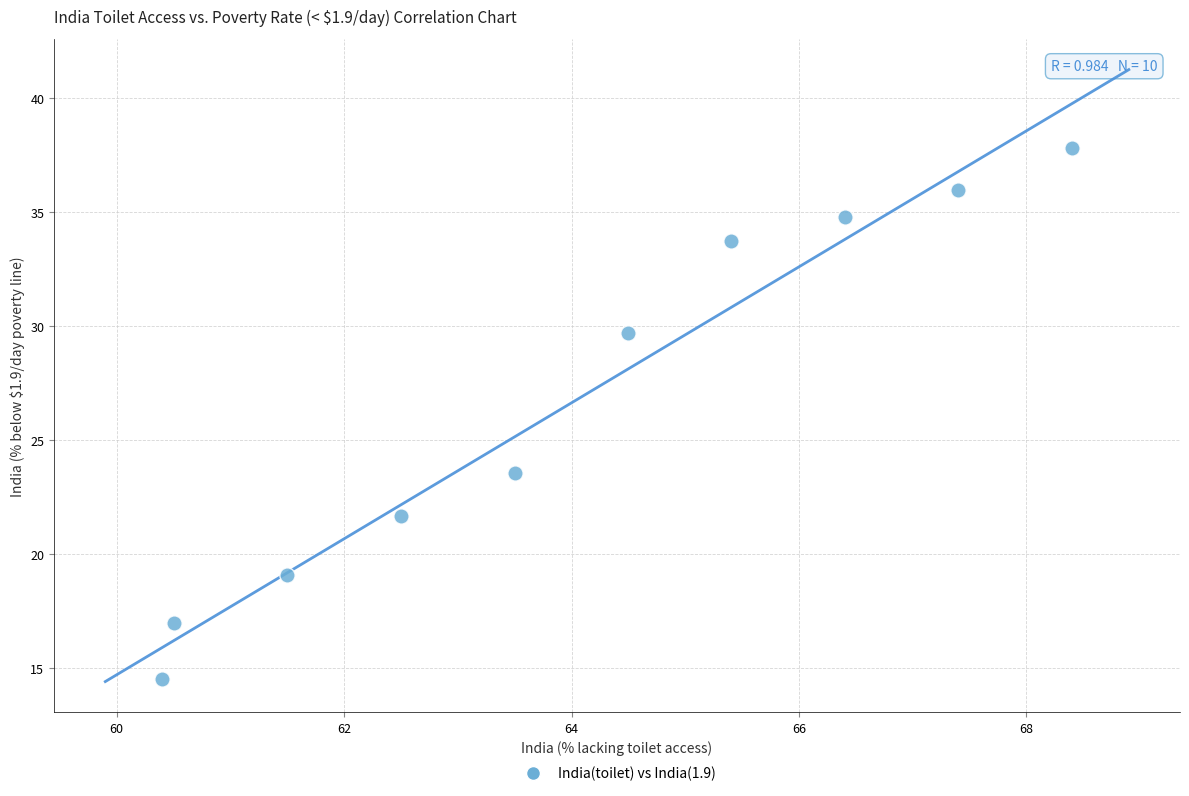

What Y value in the scatter plot is closest to 26?

23.6